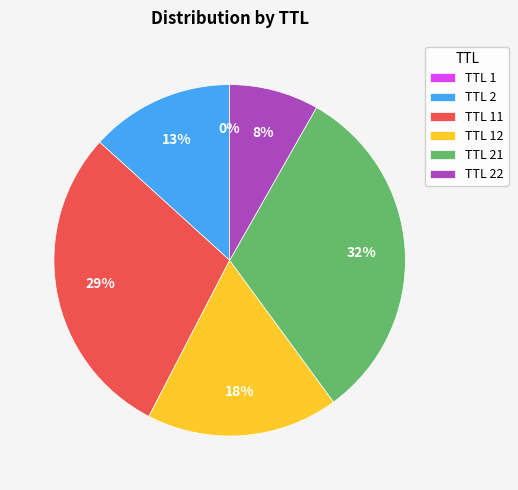

To the nearest percent, what is the difference between the largest and smallest slice percentages?

32%